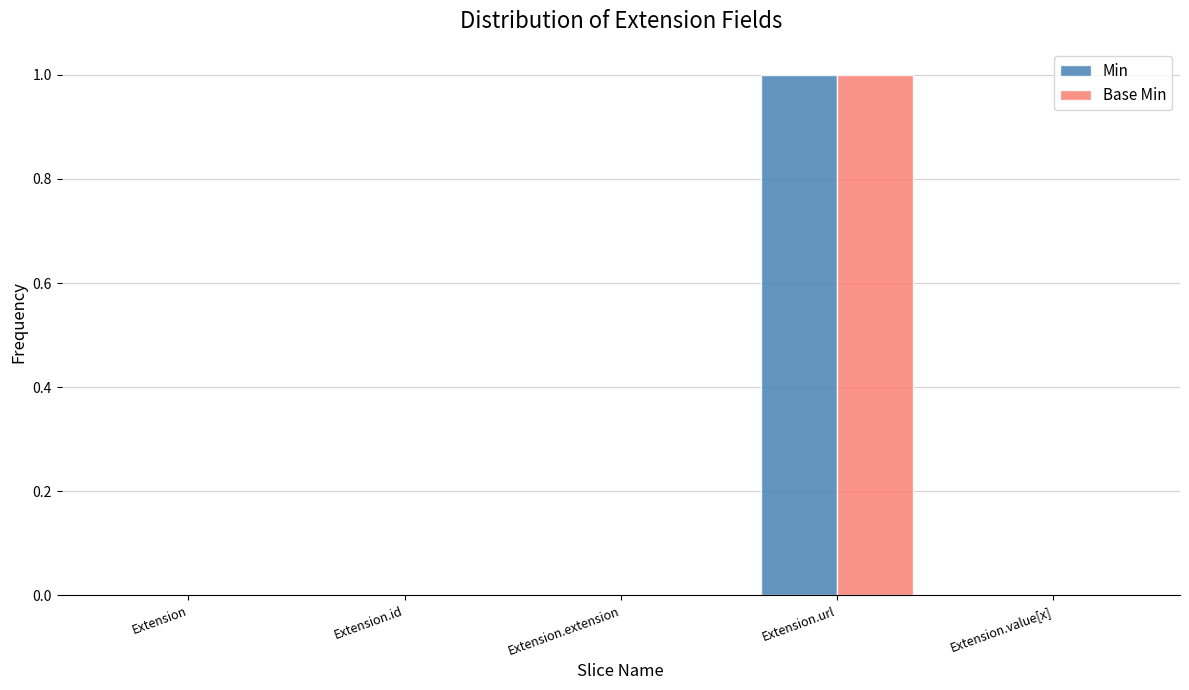

Which category has the highest value in the Min series?

Extension.url